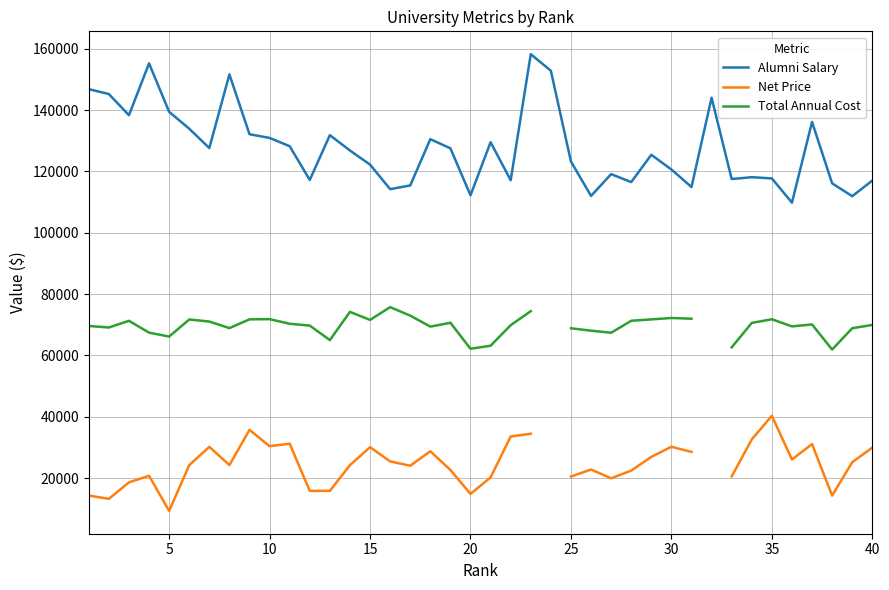

True or false: Net Price and Alumni Salary intersect in this chart.

False